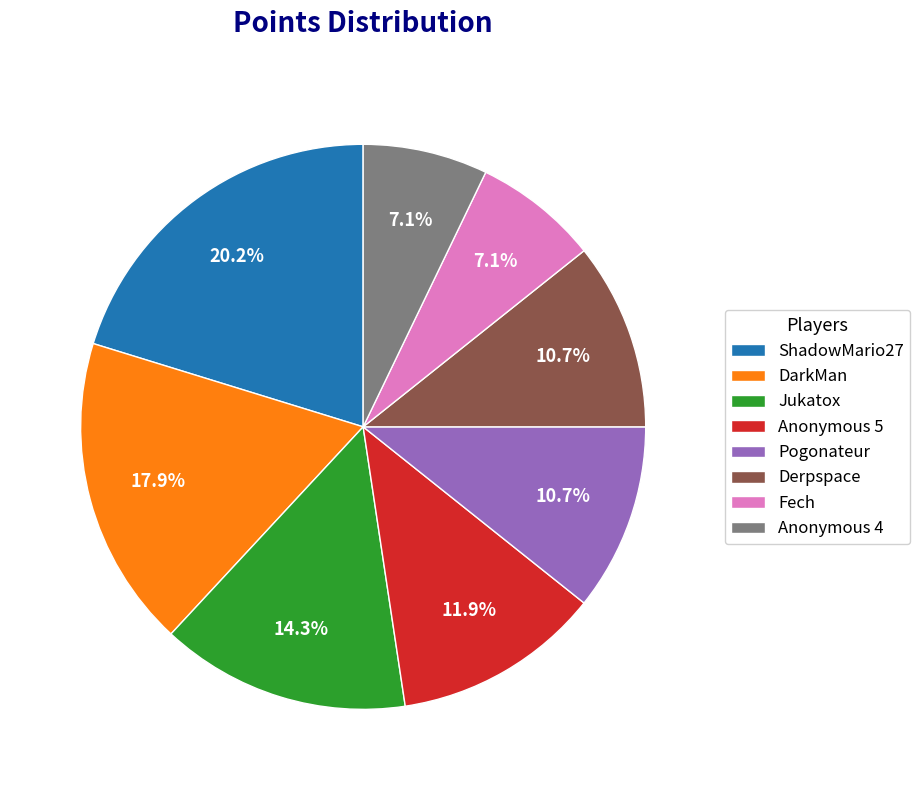

Between DarkMan and Fech, which is larger?

DarkMan